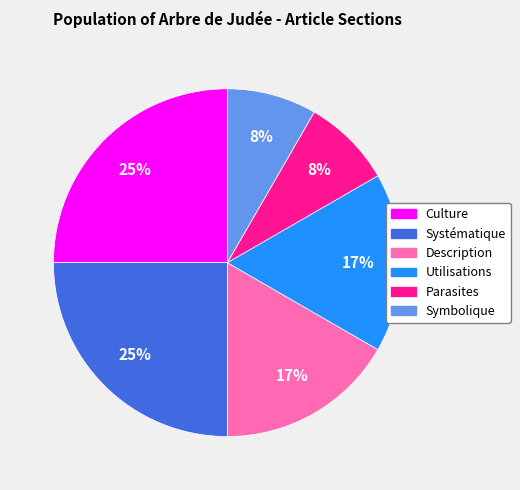

To the nearest percent, what is the difference between the largest and smallest slice percentages?

17%